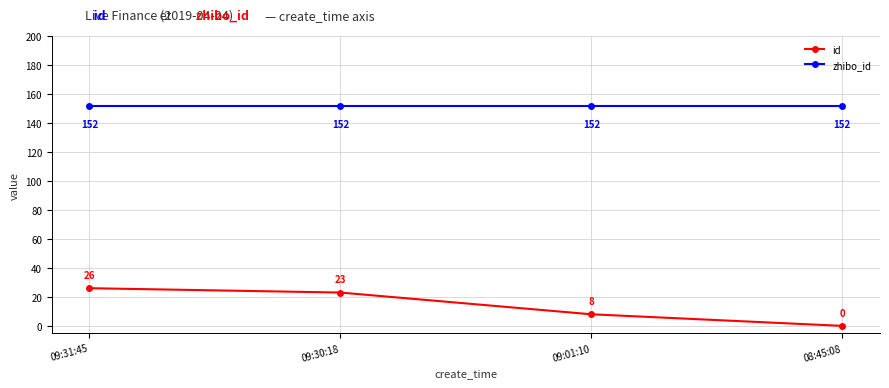

How many lines are shown in the chart?

2